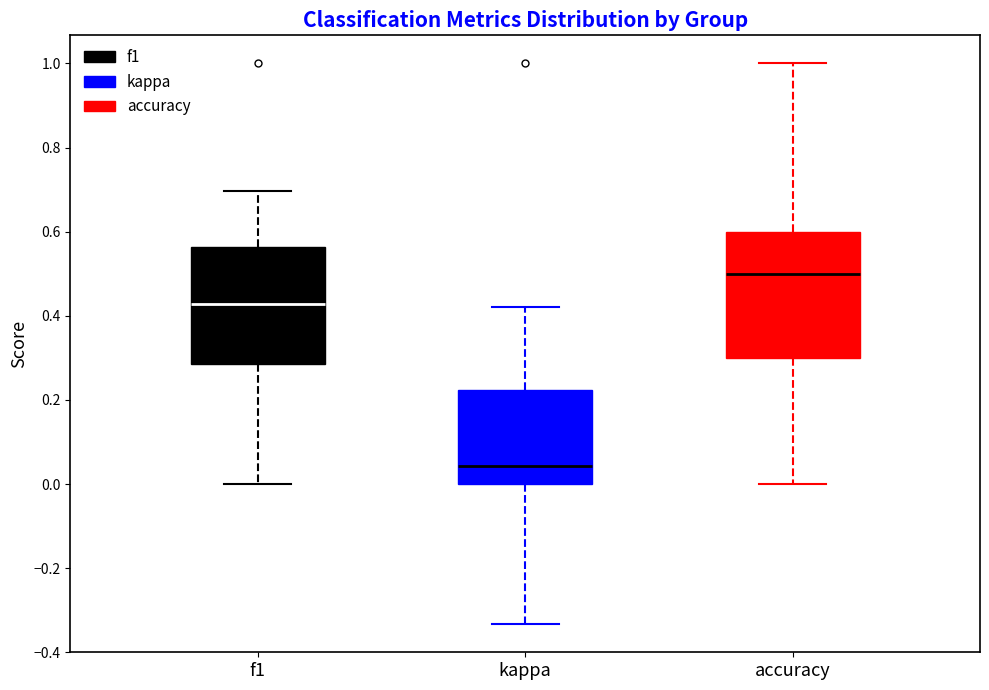

Reading left to right, read every box against the y-axis: the position of its median line, the range the box covers, and the ends of its whiskers. The values are not printed on the chart, so give them approximately, as read against the axis.

f1: median 0.42, box 0.28 to 0.56, whiskers 0.00 to 0.70
kappa: median 0.04, box 0.00 to 0.22, whiskers -0.34 to 0.42
accuracy: median 0.50, box 0.30 to 0.60, whiskers 0.00 to 1.00